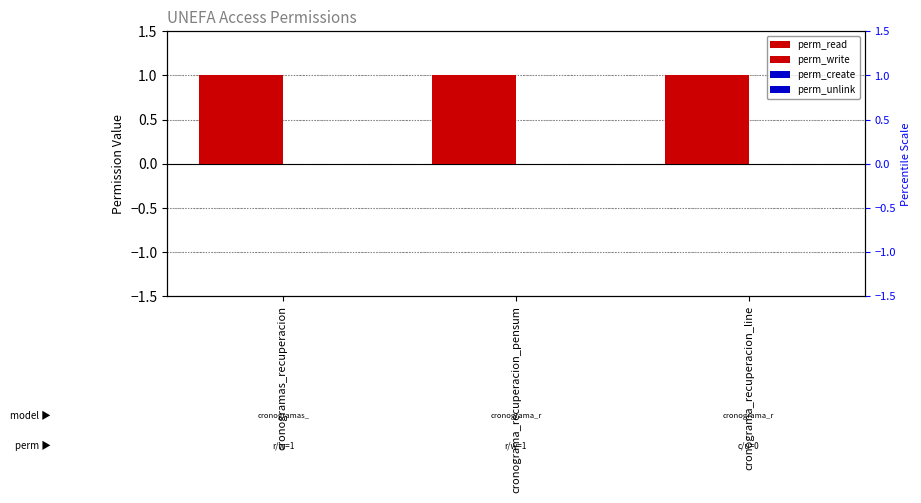

Read the perm_read value at cronogramas_recuperacion.

1